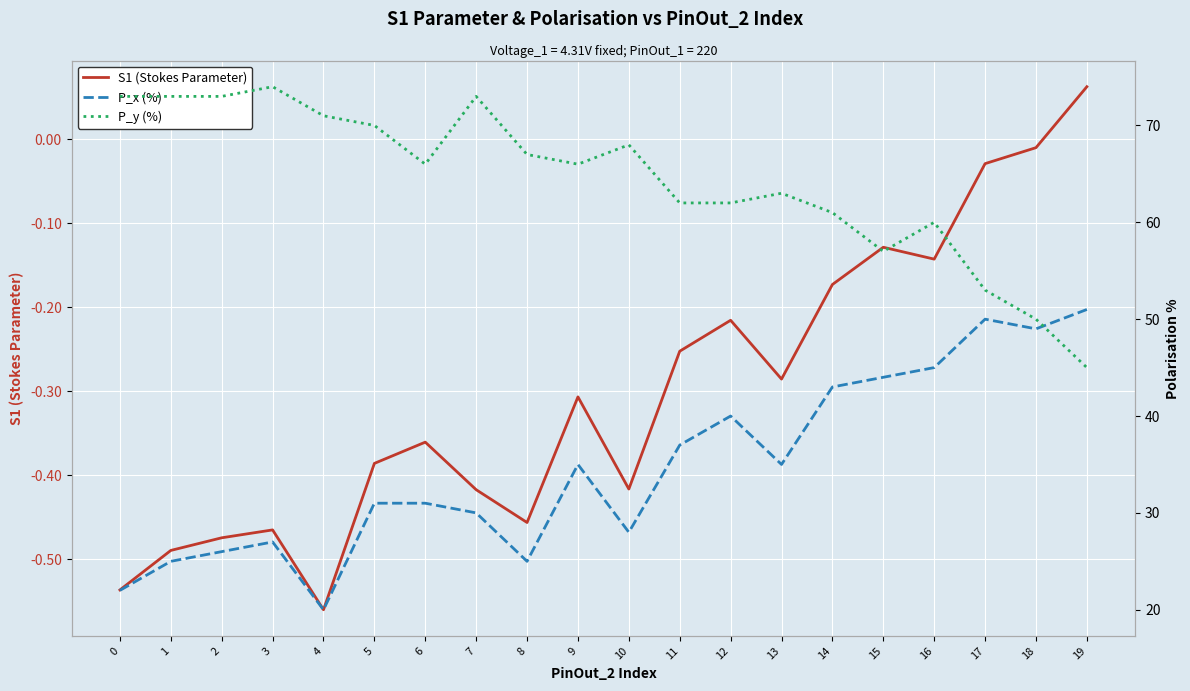

At which category is the sum across all series the highest?

16